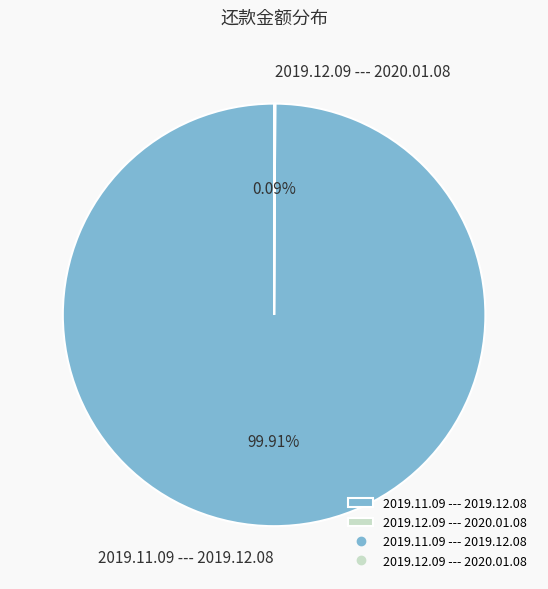

Does any single category account for the majority?

Yes